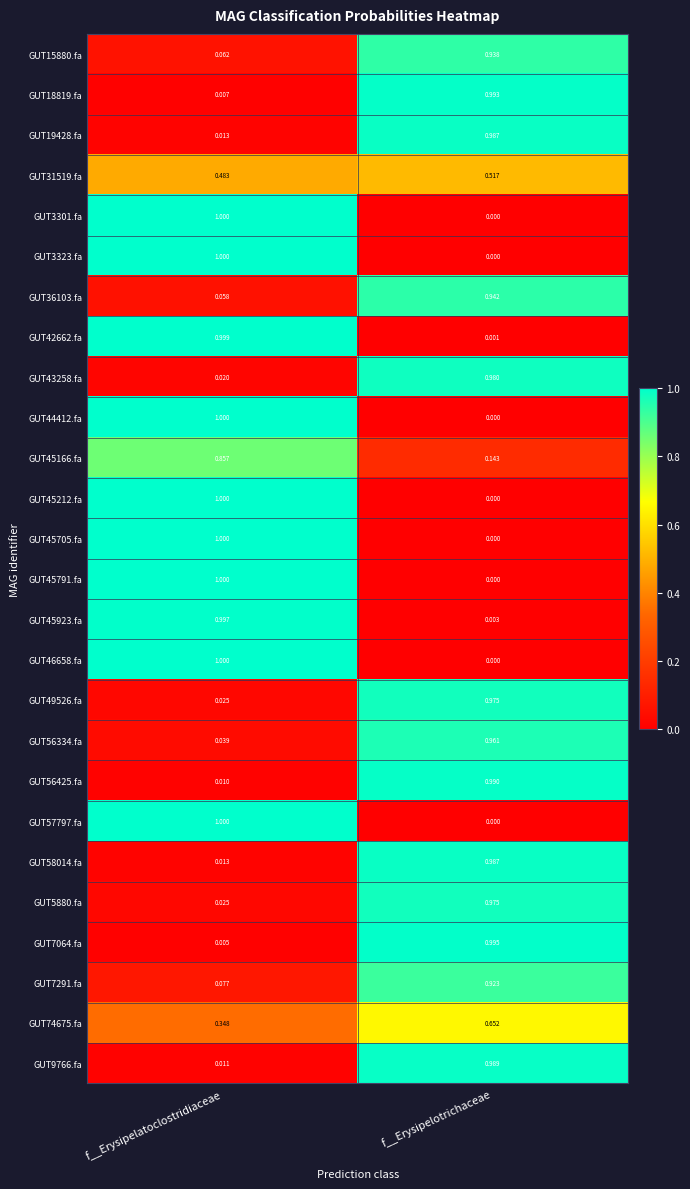

Which category has the highest value across all series?

f__Erysipelatoclostridiaceae